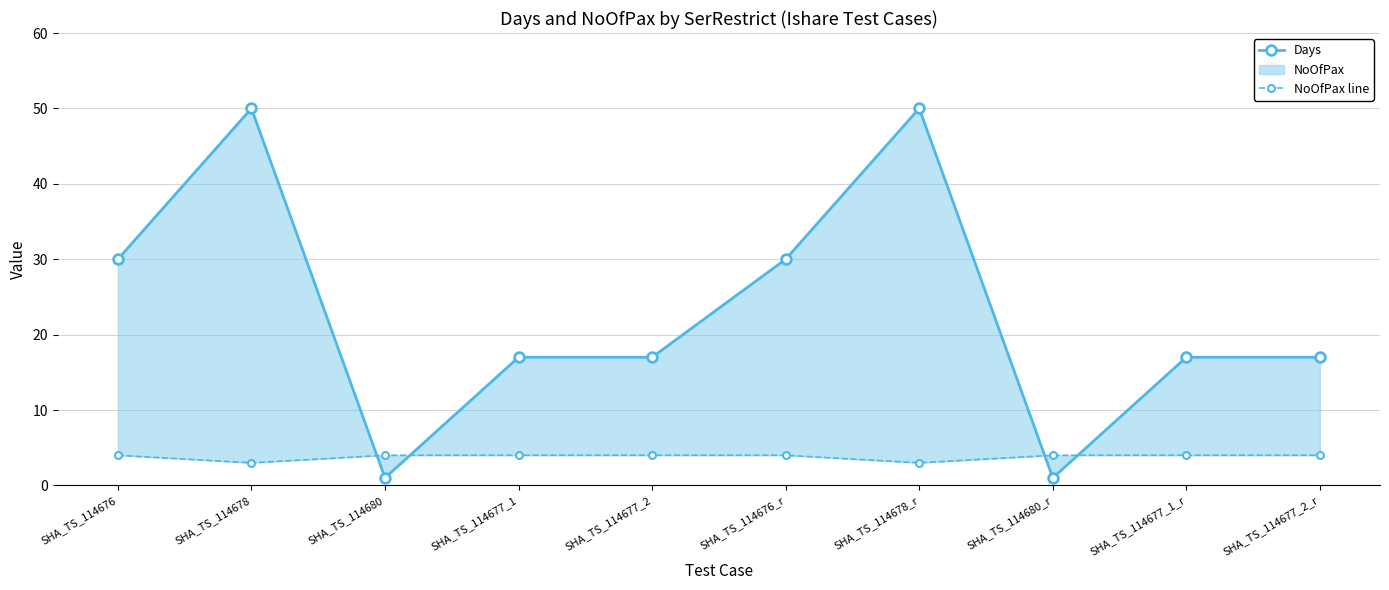

List the series in order of their peak value, highest first.

Days, NoOfPax line